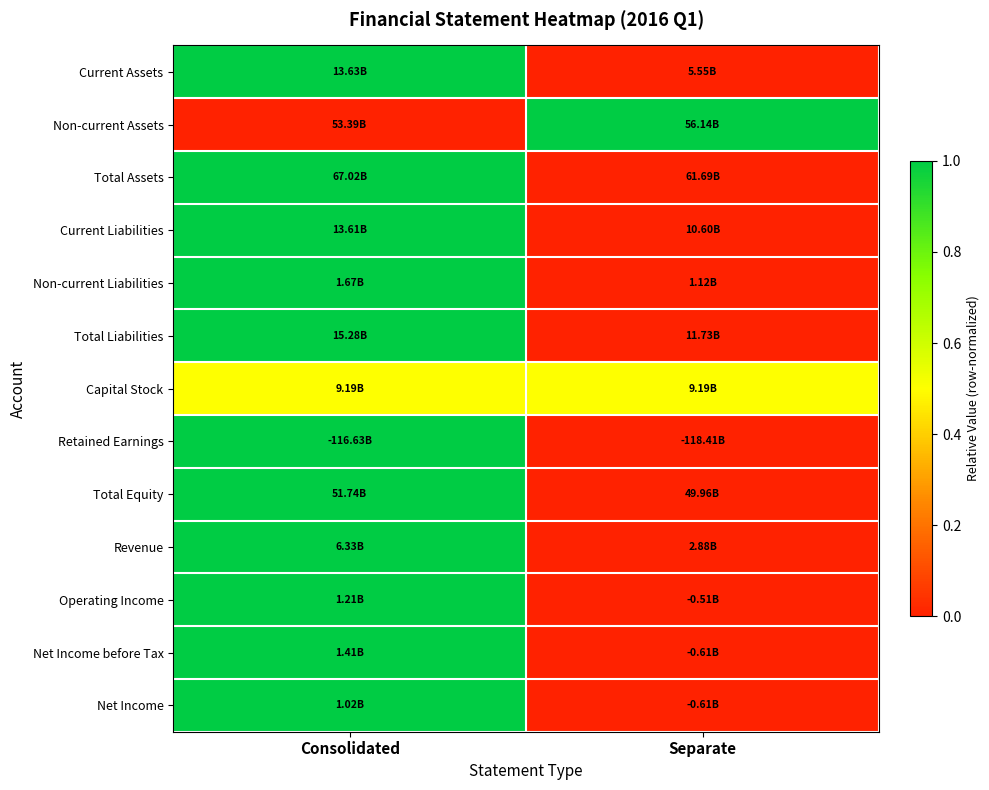

At how many categories does at least one series exceed 0?

2